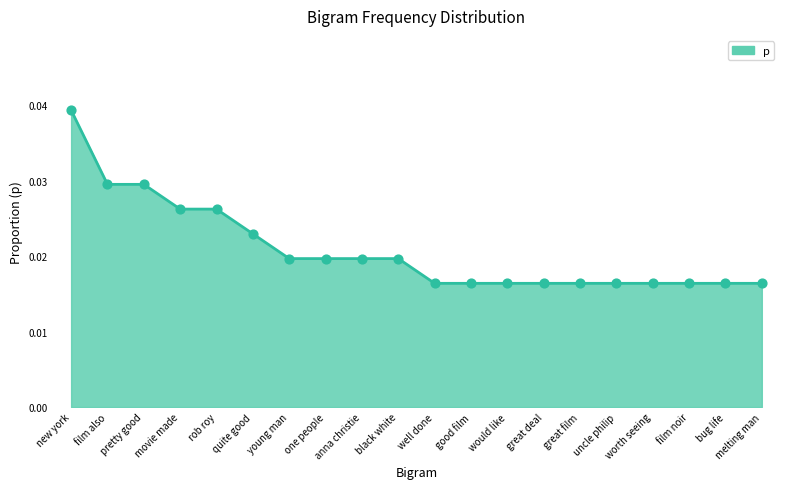

Between rob roy and melting man, which is larger?

rob roy